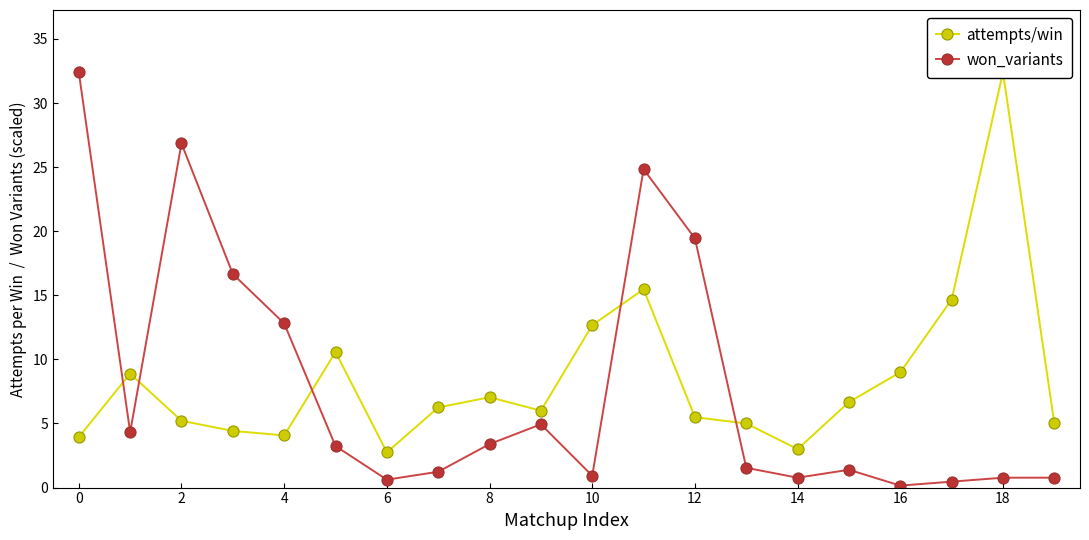

What is the label of the 5th point from the right?

15